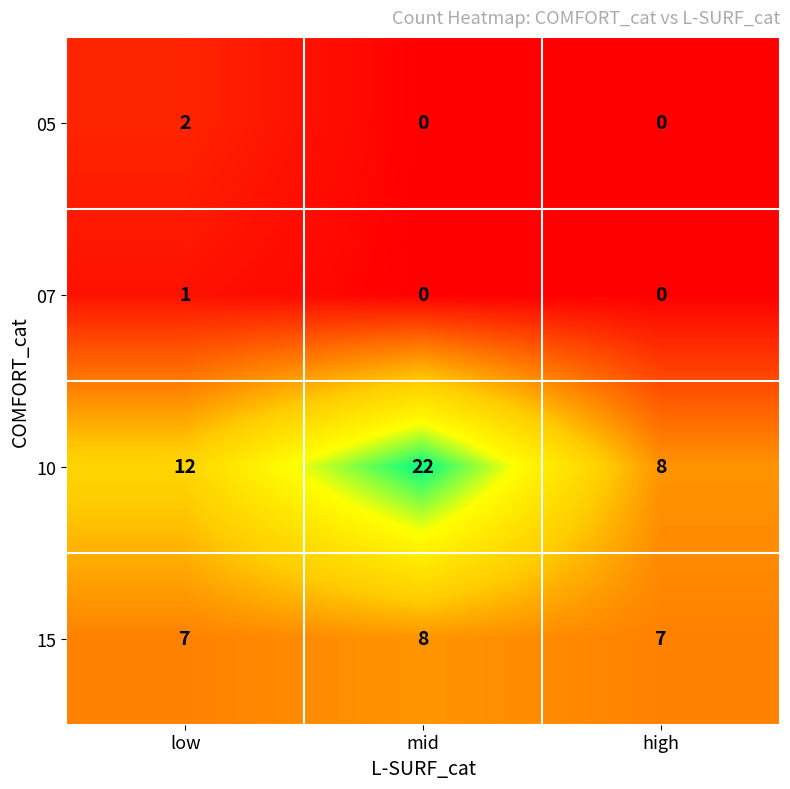

What is the difference between the highest and lowest values at high?

8